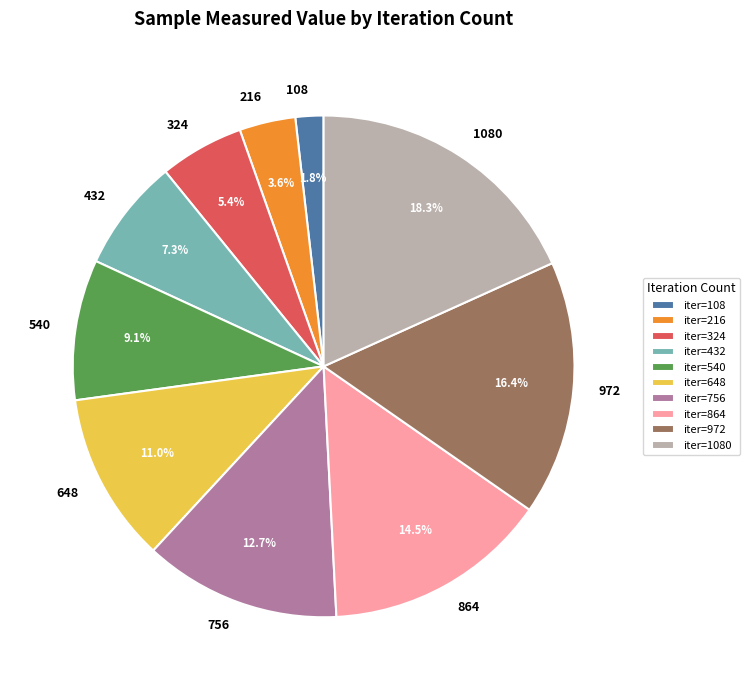

How many slices are in this pie chart?

10